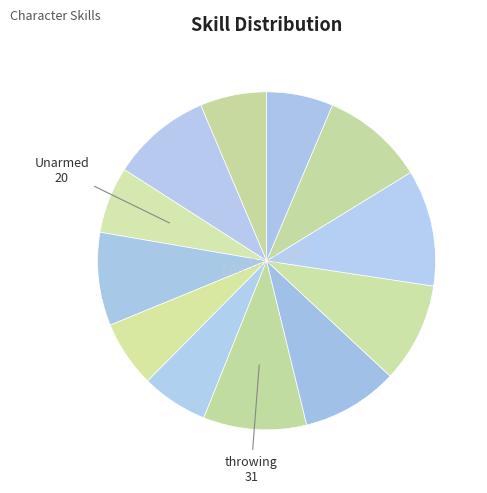

Count the number of slices in the pie.

12